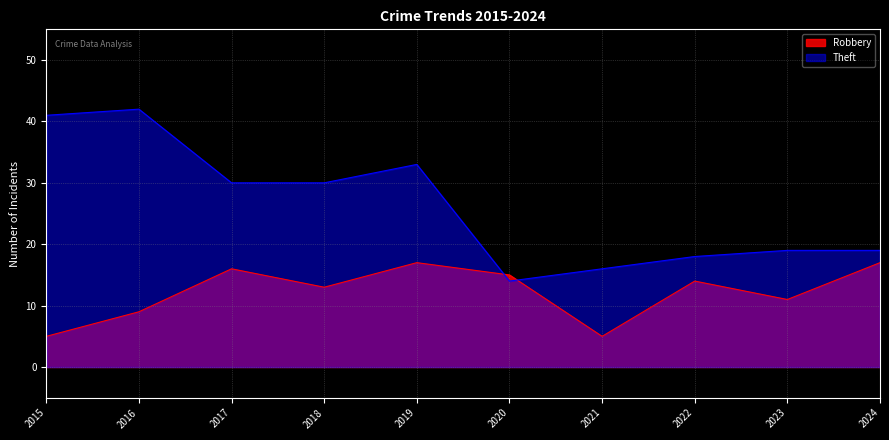

What is the sum of the Robbery values at 2017 and 2021?

21